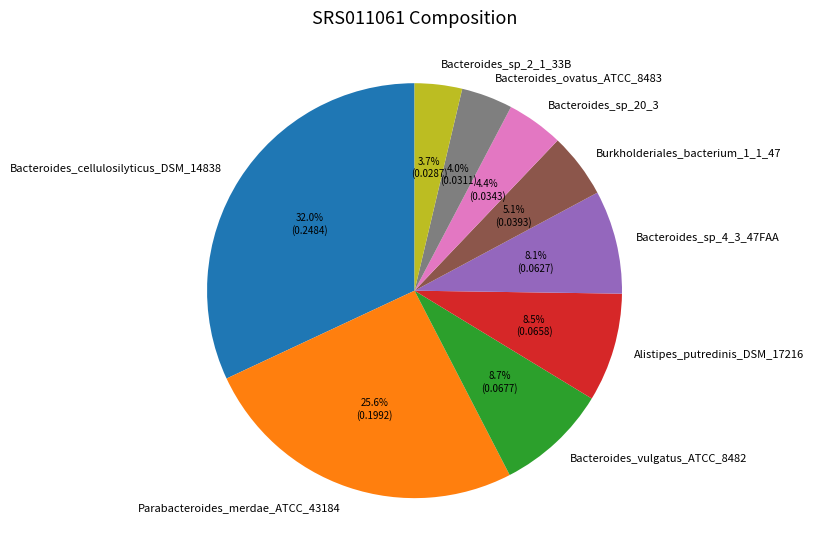

How much of the chart is everything except Alistipes_putredinis_DSM_17216?

91.5%